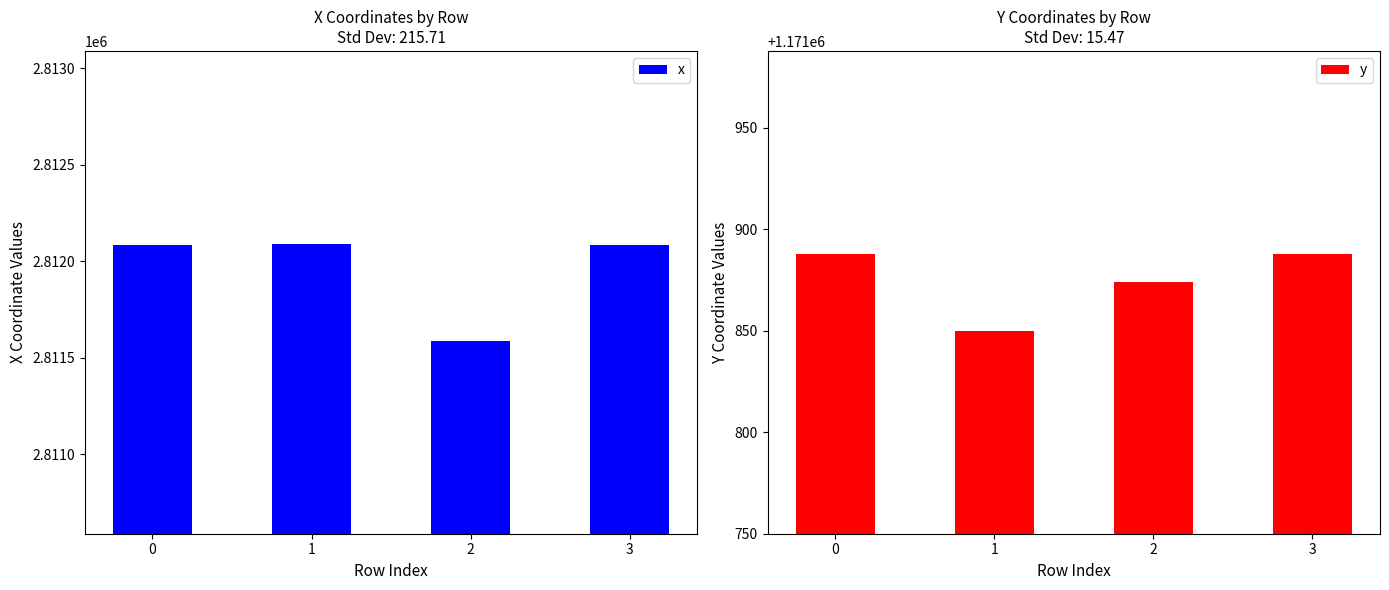

How many data points in x are above 2812084?

3